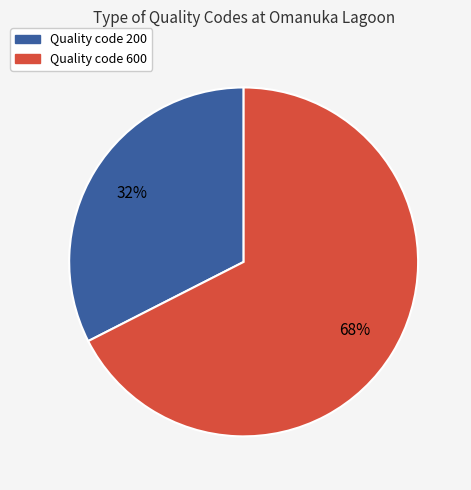

To the nearest percent, what is the average slice percentage?

50%